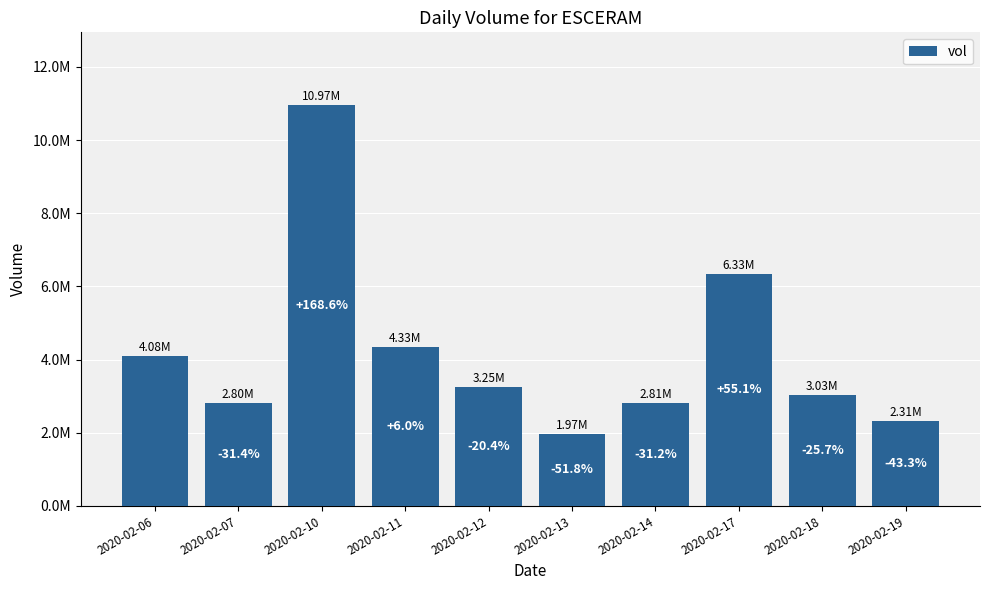

Reading left to right, extract all data points from this chart.

4083400	2800200	10969300	4329700	3250100	1967000	2809900	6334500	3034100	2314500